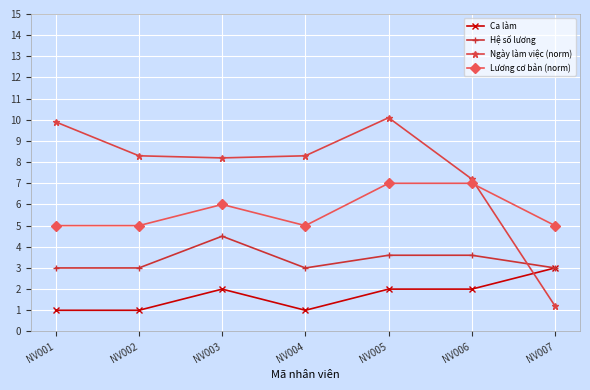

Does the chart display data point markers on the line(s)?

Yes